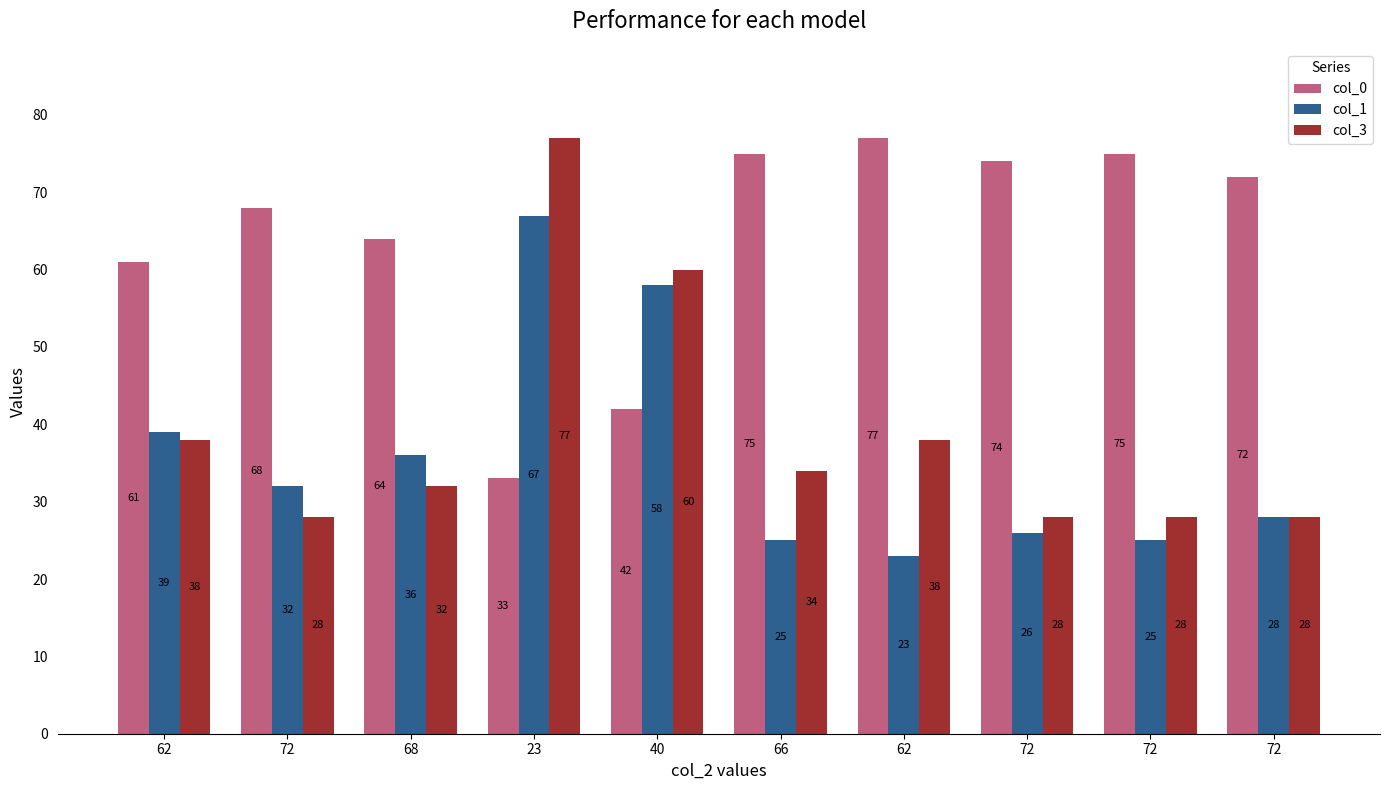

What are all the series names shown in the legend?

col_0, col_1, col_3